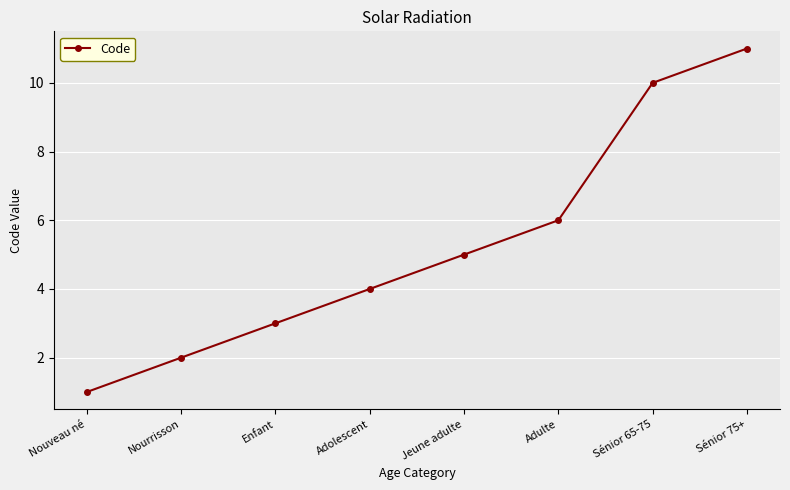

What is the difference between the values at Sénior 75+ and Adolescent?

7